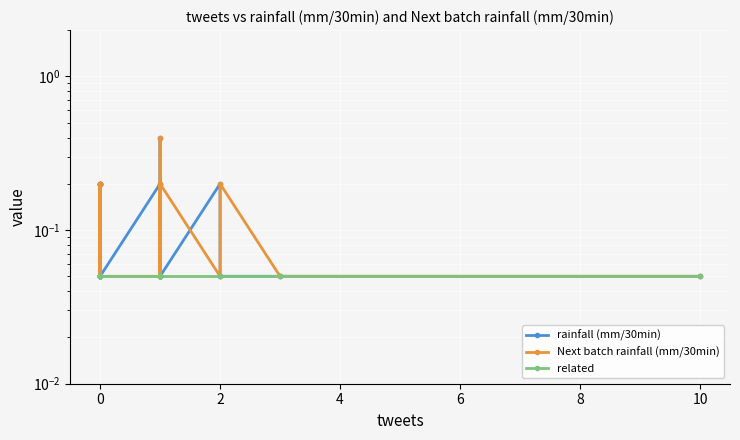

What are all the series names shown in the legend?

rainfall (mm/30min), Next batch rainfall (mm/30min), related